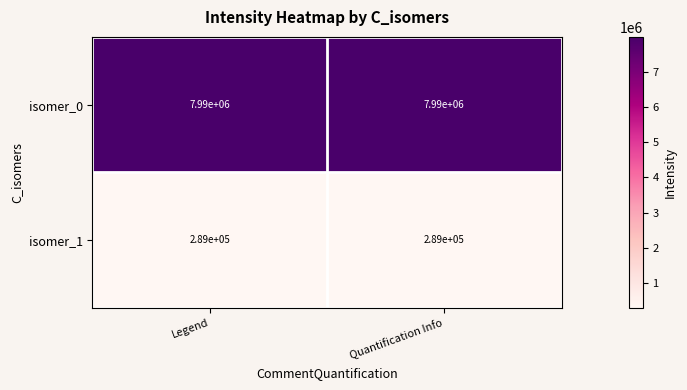

At Legend, list the series in order from largest to smallest.

isomer_0, isomer_1